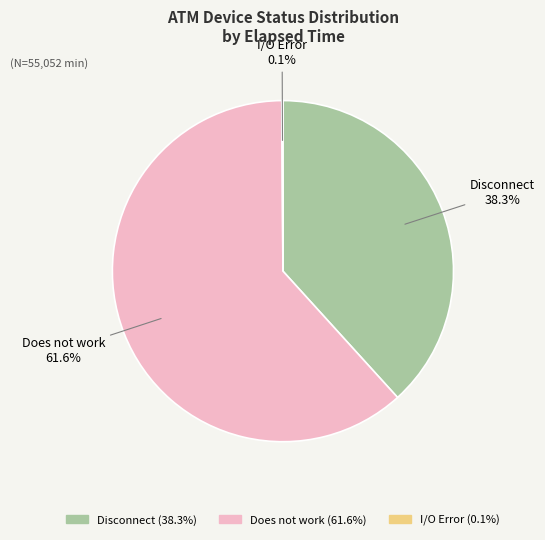

Is there a majority slice in this chart?

Yes